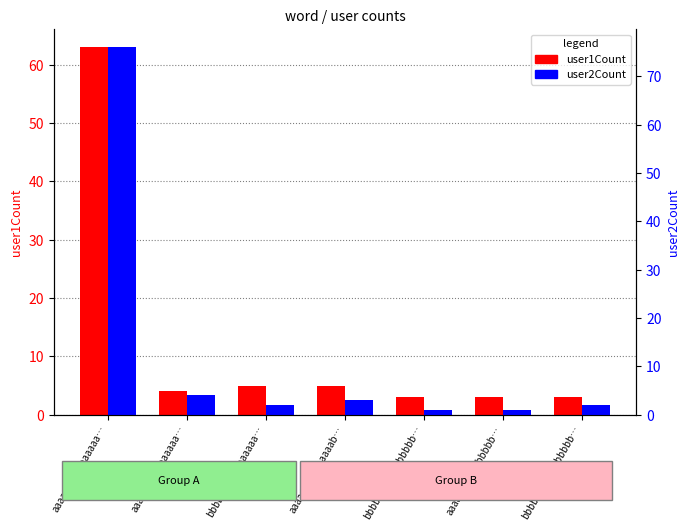

Rank the series by their maximum value, from highest to lowest.

user2Count, user1Count